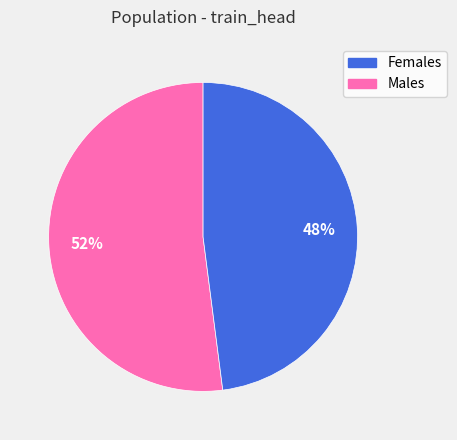

To the nearest percent, what is the difference between the largest and smallest slice percentages?

4%